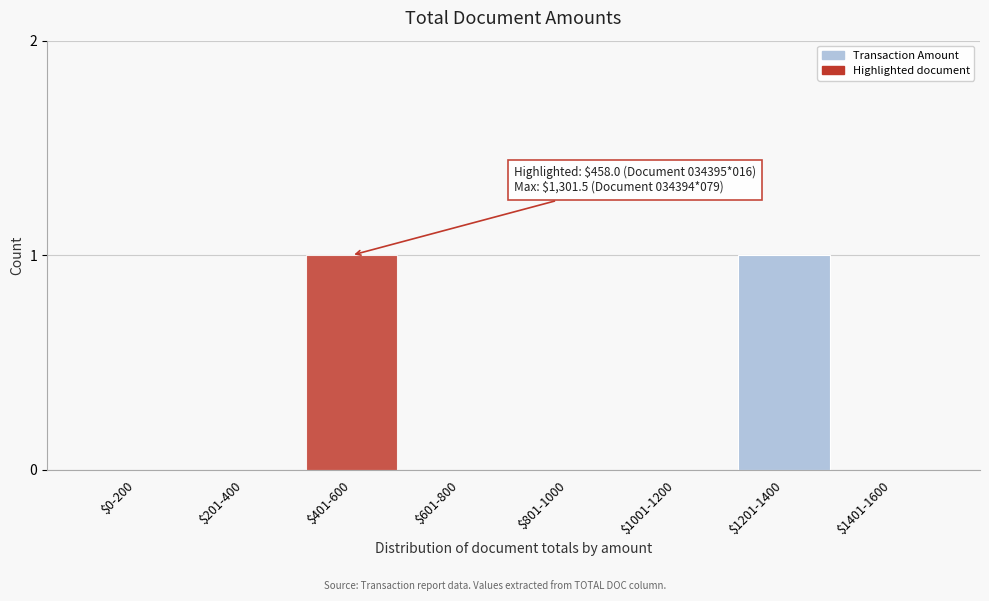

The chart shows a value of -1 at $201-400. True or false?

False